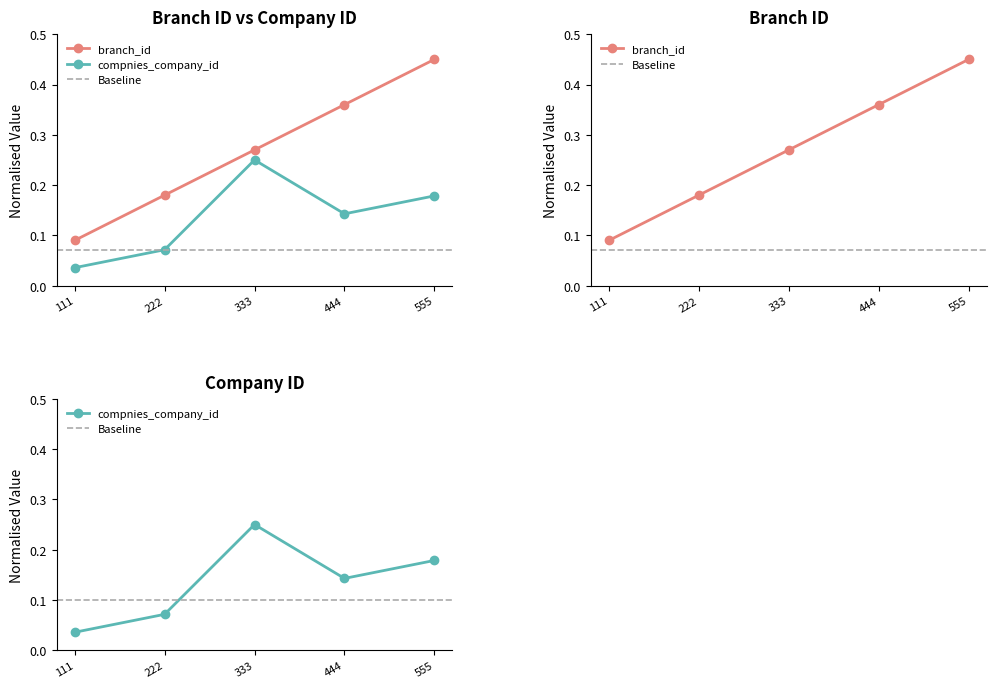

Reading left to right, extract all data points from this chart.

branch_id: 111=0.1	222=0.2	333=0.3	444=0.4	555=0.5
compnies_company_id: 111=0.0	222=0.1	333=0.2	444=0.1	555=0.2